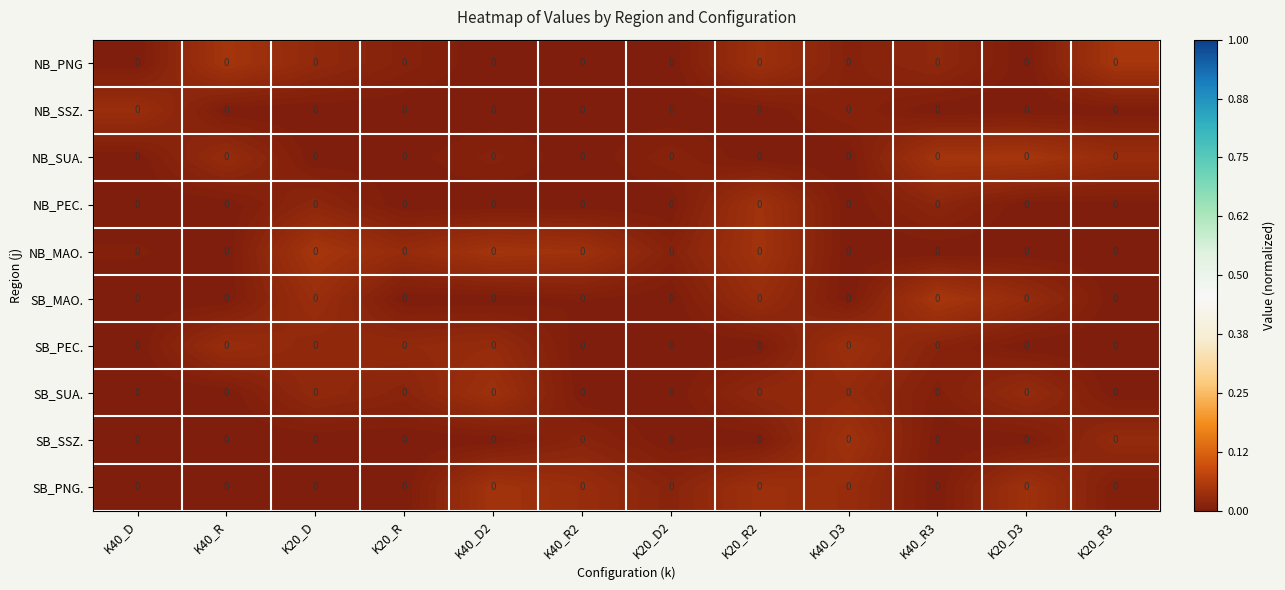

List the series in order of their peak value, lowest first.

NB_SSZ., SB_PEC., SB_SUA., SB_SSZ., NB_PEC., SB_PNG., NB_SUA., NB_MAO., NB_PNG, SB_MAO.